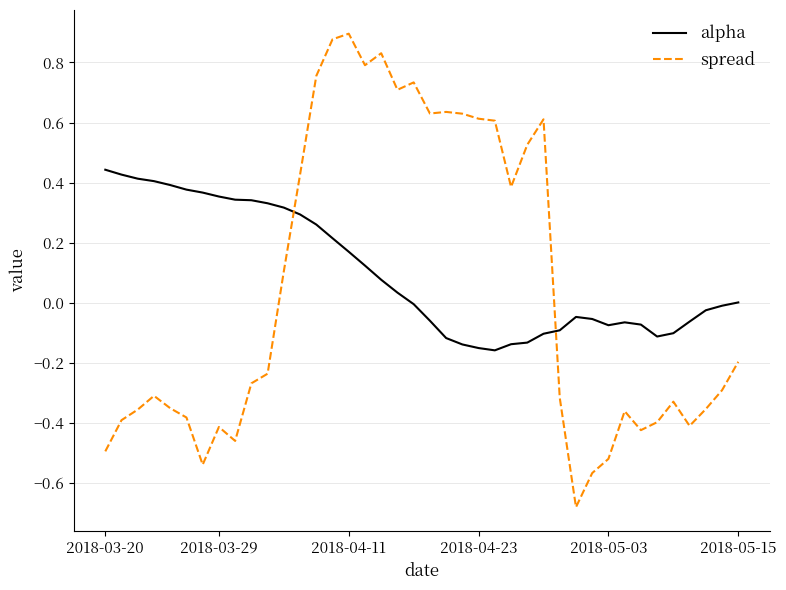

What are all the series names shown in the legend?

alpha, spread